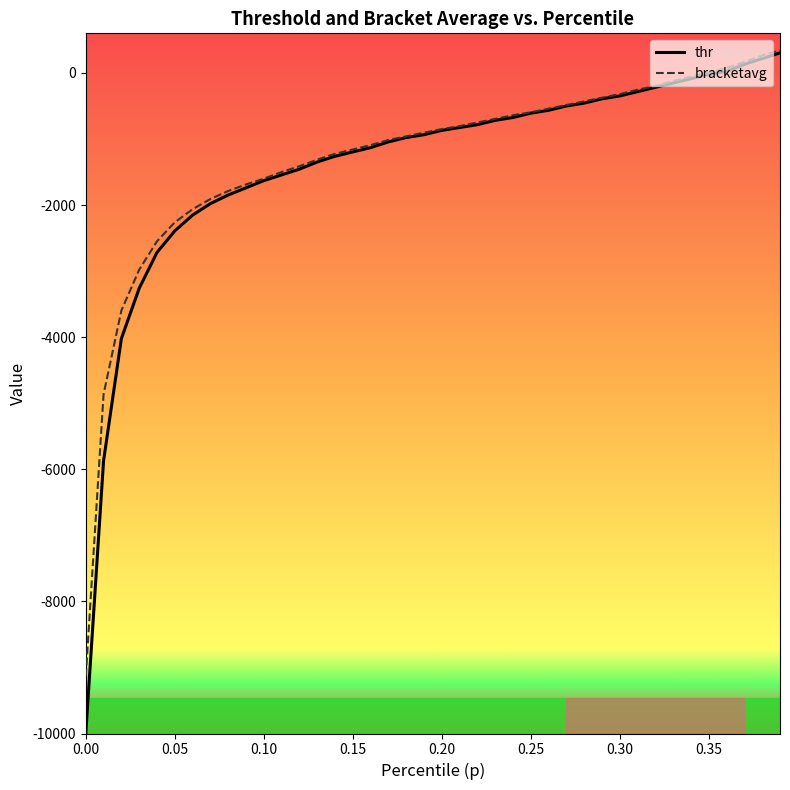

What is the greatest value displayed?

342.0